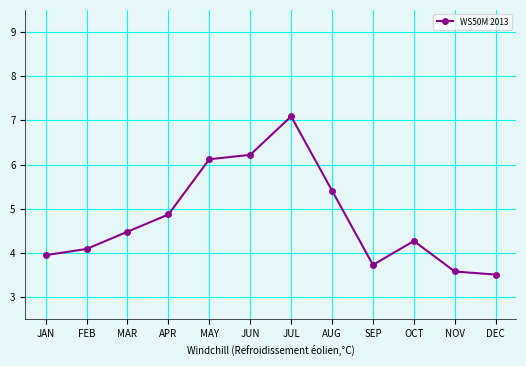

What is the difference between the maximum and minimum values?

3.6